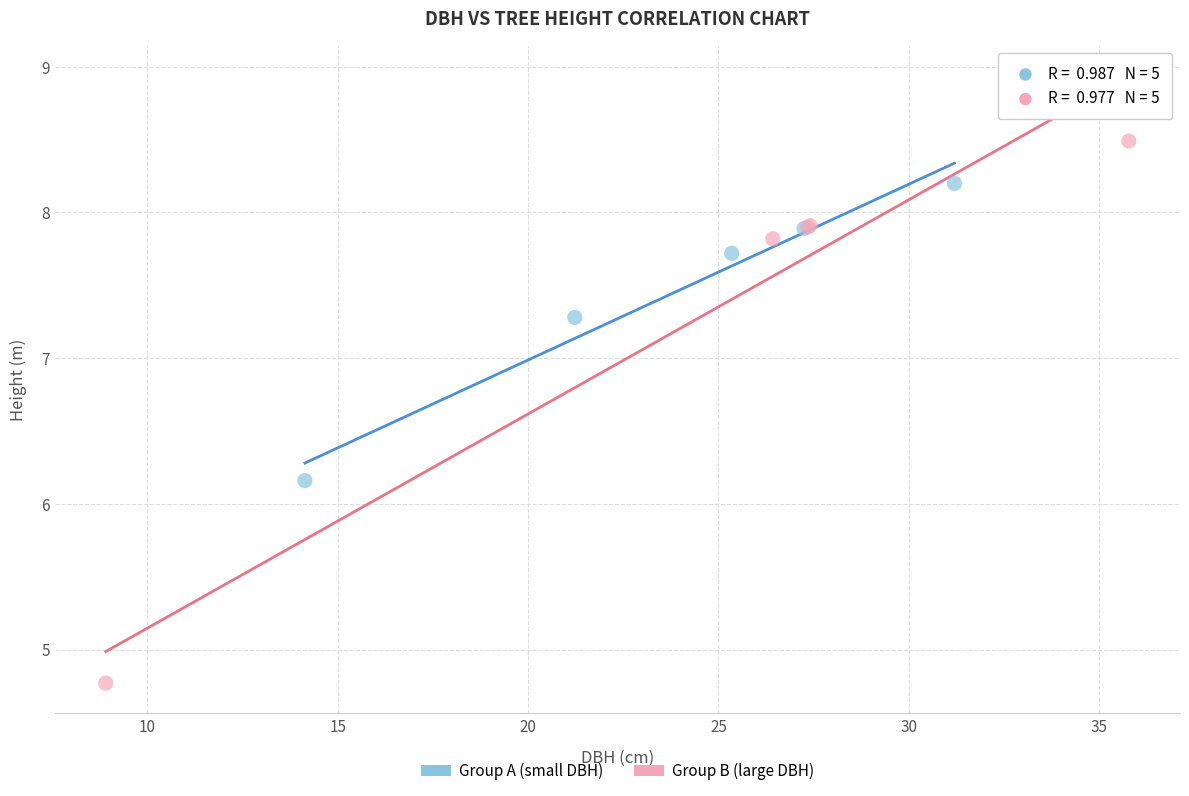

Which series contains the highest Y value?

Group B (large DBH)